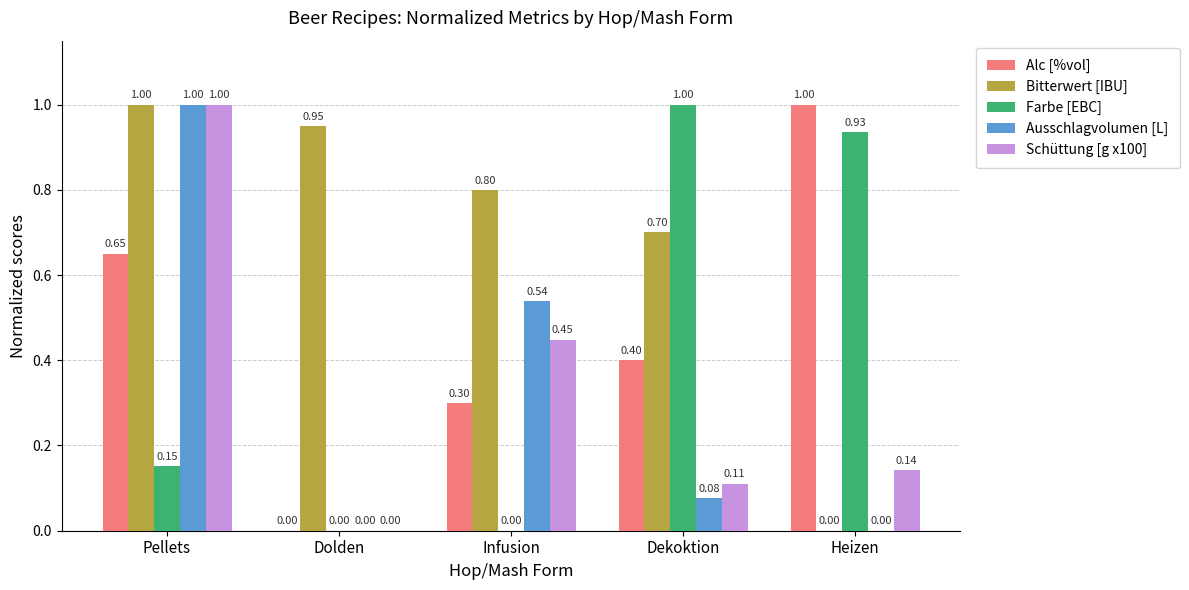

Where is Schüttung [g x100] nearest to the value 0?

Dolden